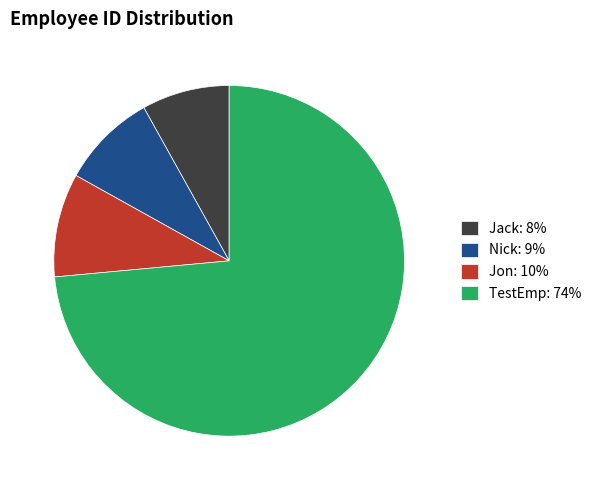

True or false: Jack: 8% accounts for 8% of the total.

True